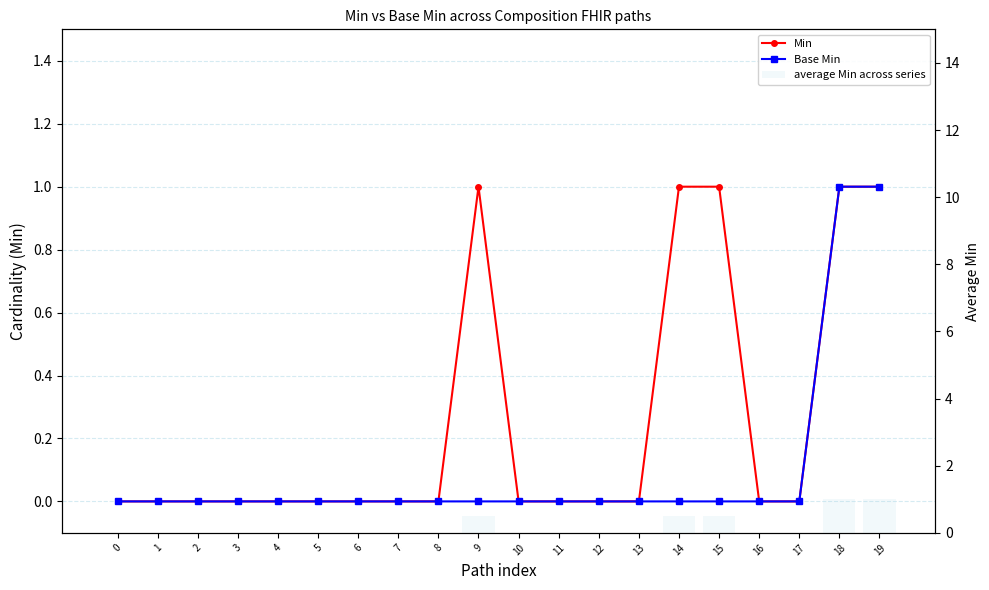

Reading left to right, list all the values displayed in this chart.

Min: 0=0.0	1=0.0	2=0.0	3=0.0	4=0.0	5=0.0	6=0.0	7=0.0	8=0.0	9=1.0	10=0.0	11=0.0	12=0.0	13=0.0	14=1.0	15=1.0	16=0.0	17=0.0	18=1.0	19=1.0
Base Min: 0=0.0	1=0.0	2=0.0	3=0.0	4=0.0	5=0.0	6=0.0	7=0.0	8=0.0	9=0.0	10=0.0	11=0.0	12=0.0	13=0.0	14=0.0	15=0.0	16=0.0	17=0.0	18=1.0	19=1.0
average Min across series: 0=0.0	1=0.0	2=0.0	3=0.0	4=0.0	5=0.0	6=0.0	7=0.0	8=0.0	9=0.5	10=0.0	11=0.0	12=0.0	13=0.0	14=0.5	15=0.5	16=0.0	17=0.0	18=1.0	19=1.0